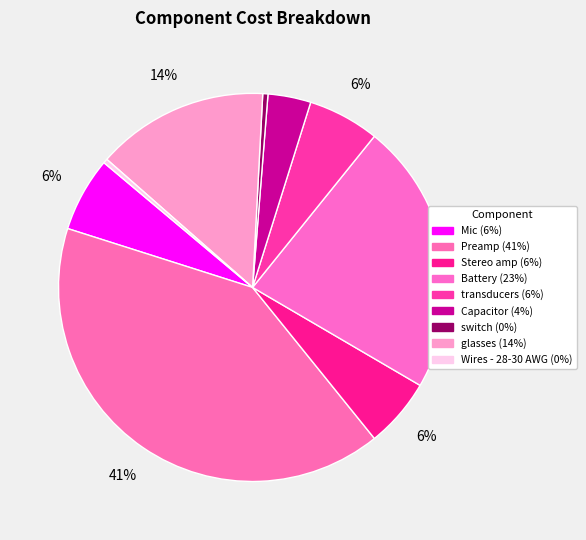

Which has a higher value, Mic or Battery?

Battery